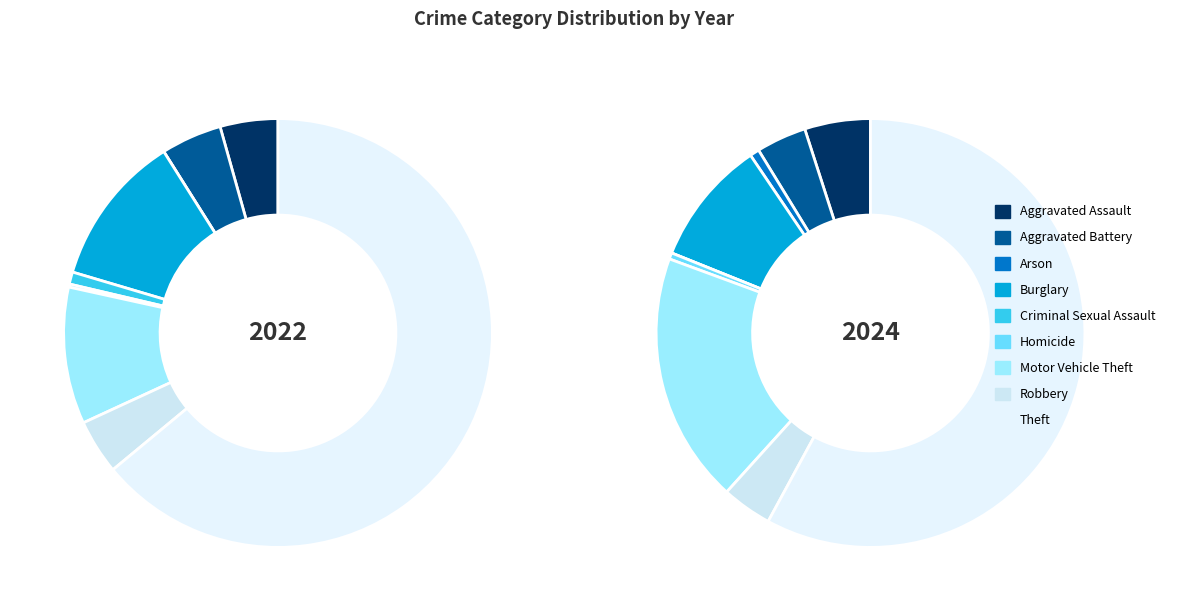

True or false: 7 accounts for 14% of the total.

False